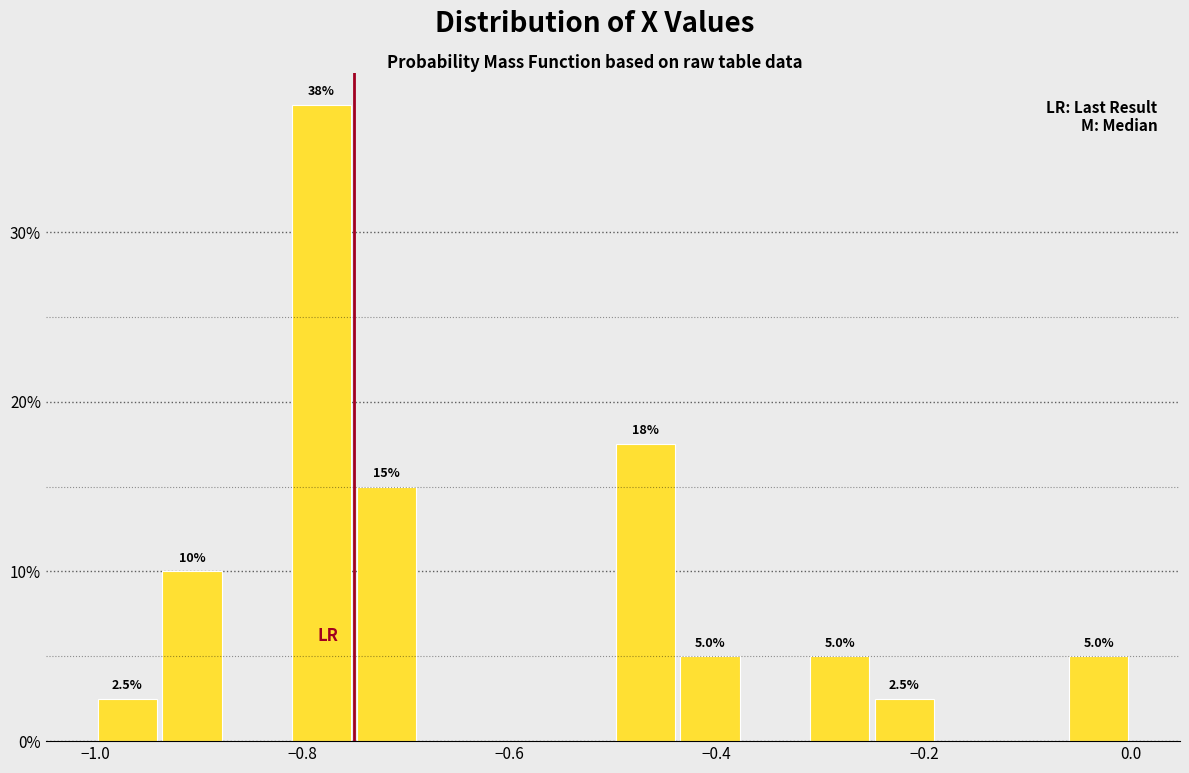

Around what value on the x-axis is the tallest bar? Give the approximate position of its centre, as read against the axis.

-0.78